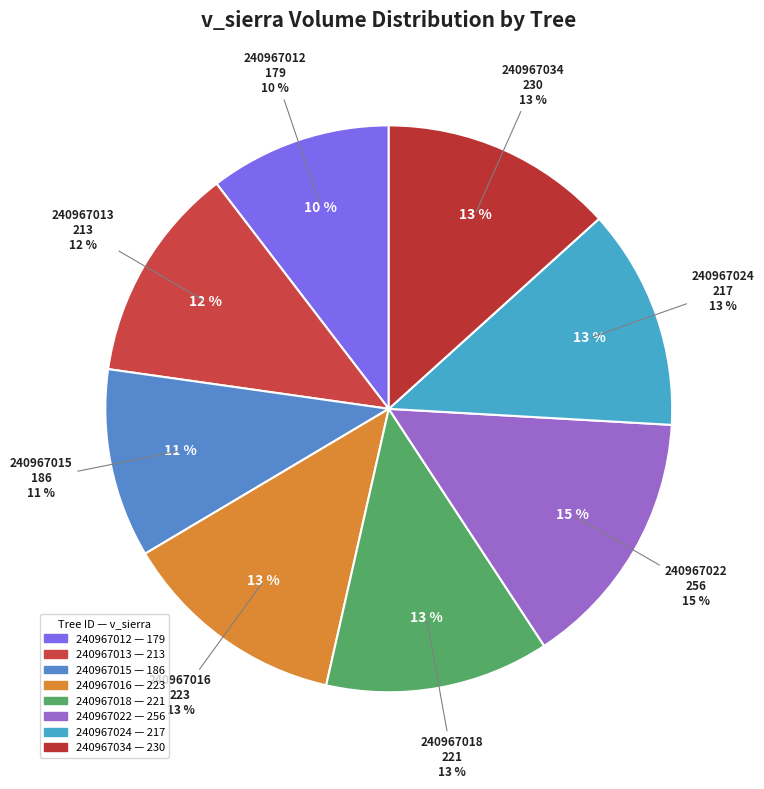

Does 240967030 account for over 50% of the chart?

No